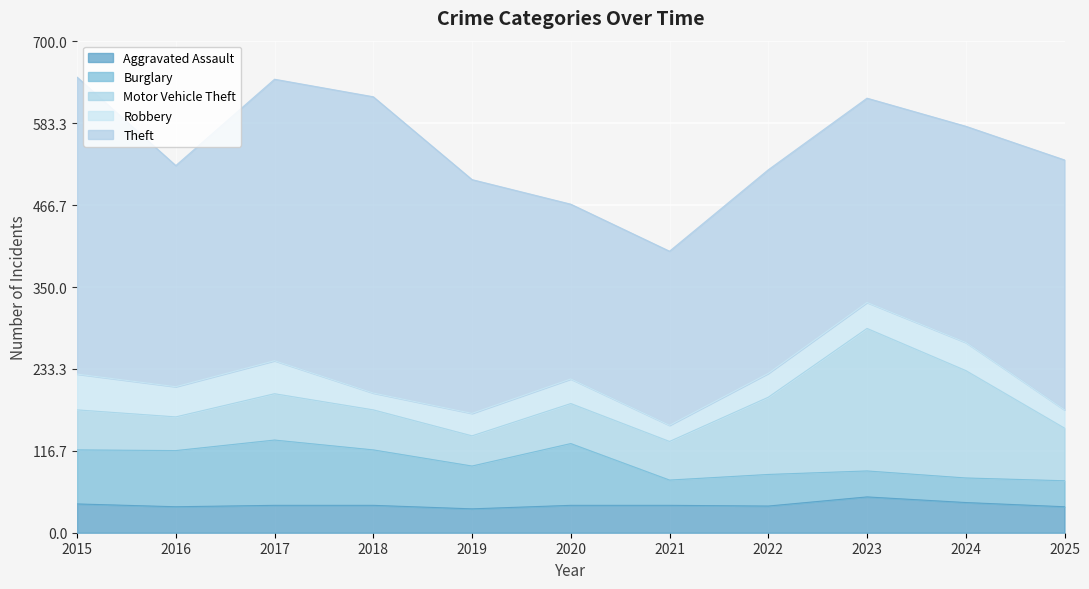

At which category does Burglary reach its first local valley?

2019